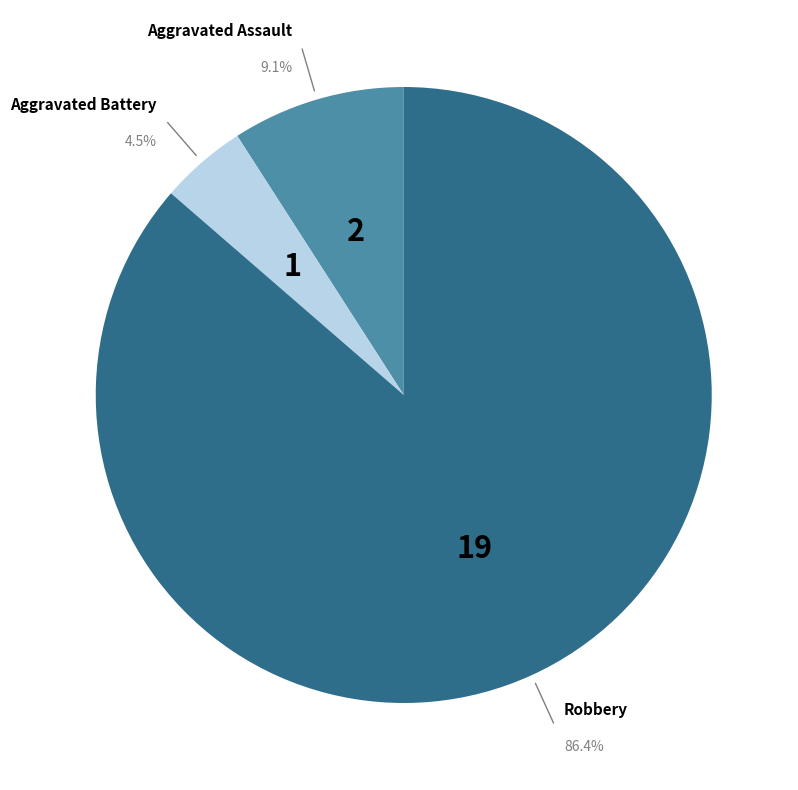

Is there a majority slice in this chart?

Yes